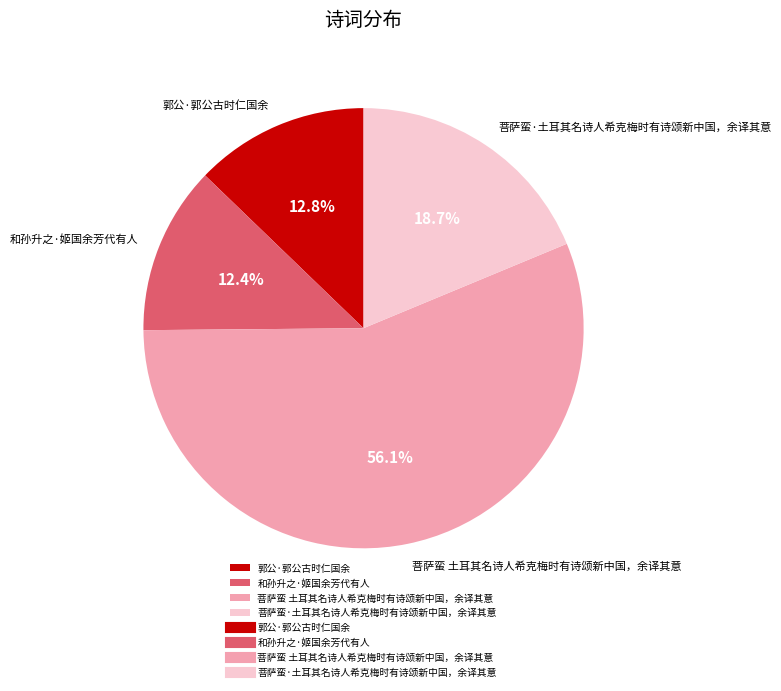

Between 菩萨蛮 土耳其名诗人希克梅时有诗颂新中国，余译其意 and 和孙升之·姬国余芳代有人, which is larger?

菩萨蛮 土耳其名诗人希克梅时有诗颂新中国，余译其意